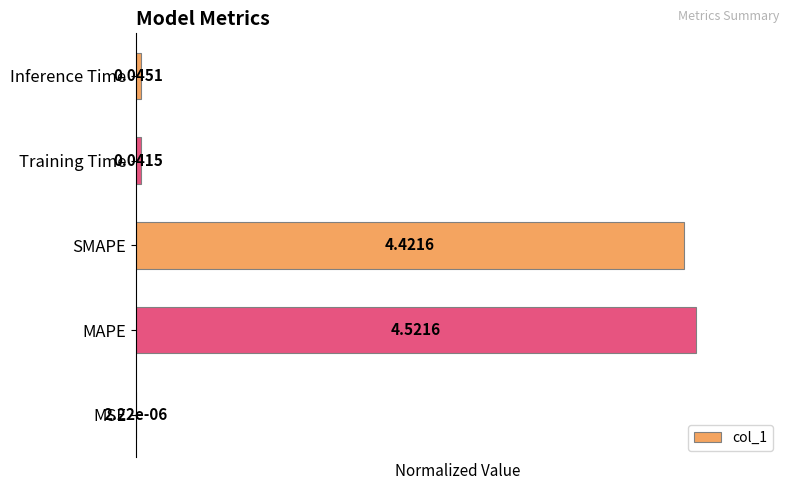

Are the bars horizontal?

Yes